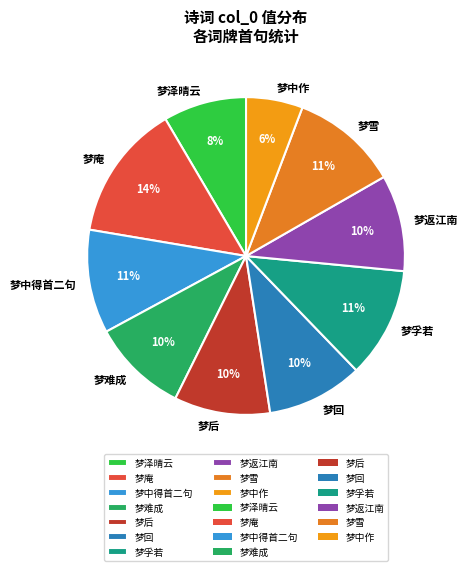

How many slices are in this pie chart?

10